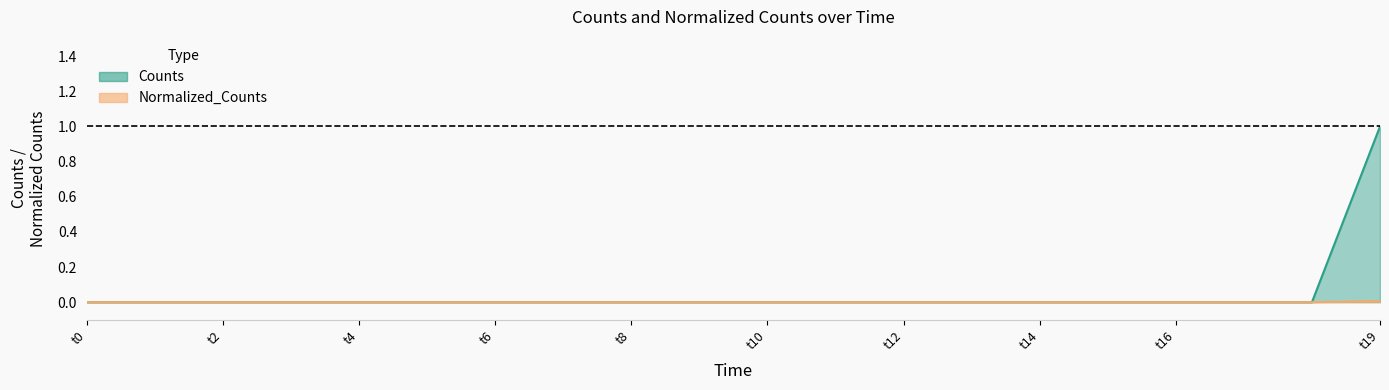

Between 17 and t16, which is larger?

17